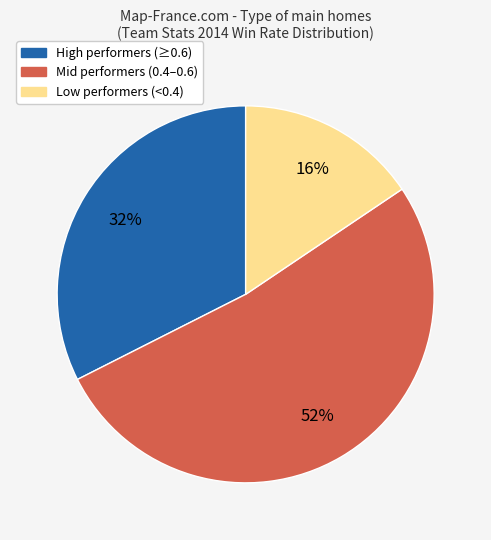

Is there any slice that represents more than half of the pie?

Yes